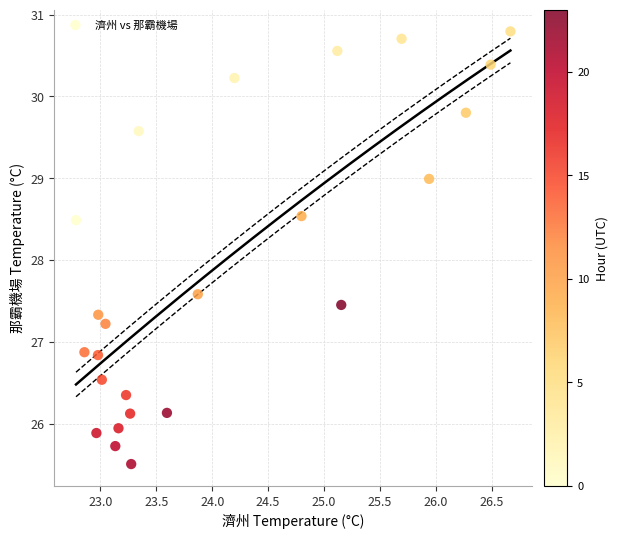

What Y value in the scatter plot is closest to 28?

27.6